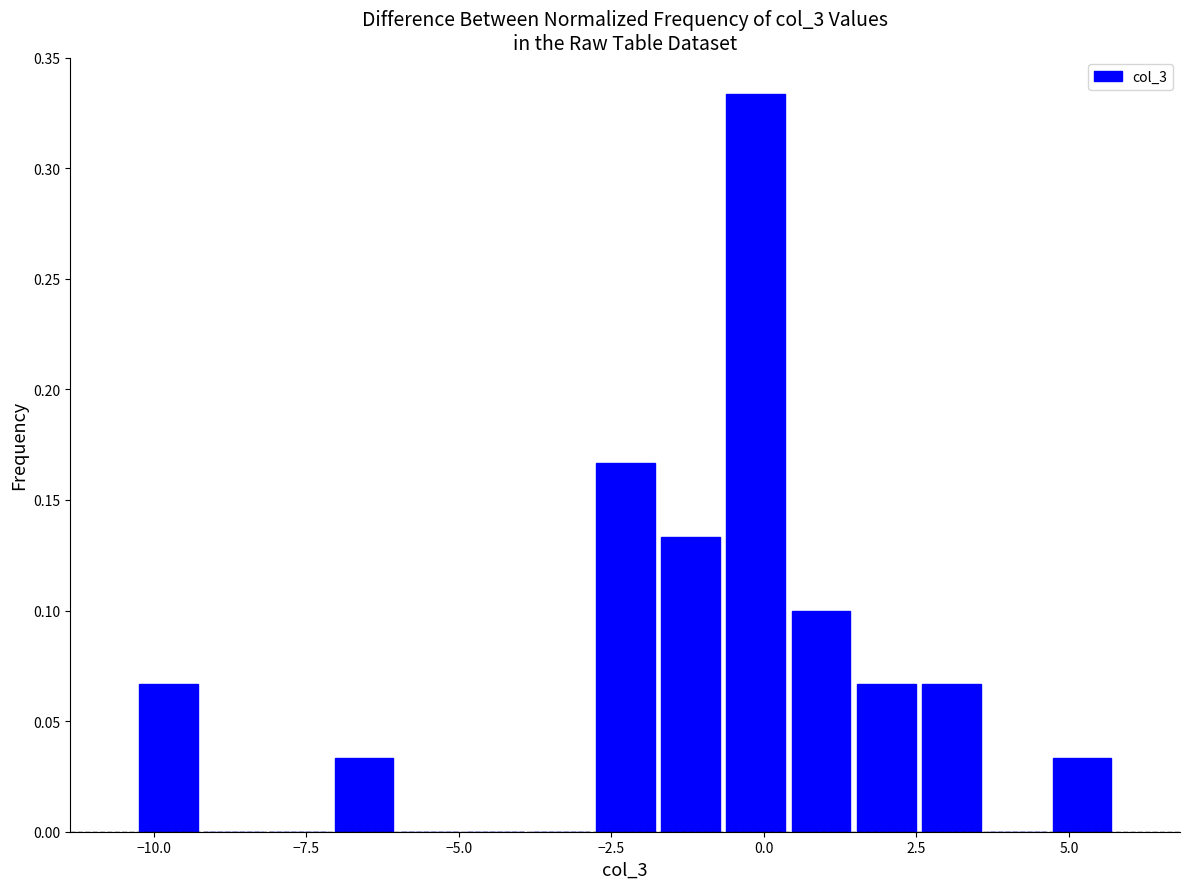

Read against the x-axis, roughly where is the centre of the tallest bar?

0.0